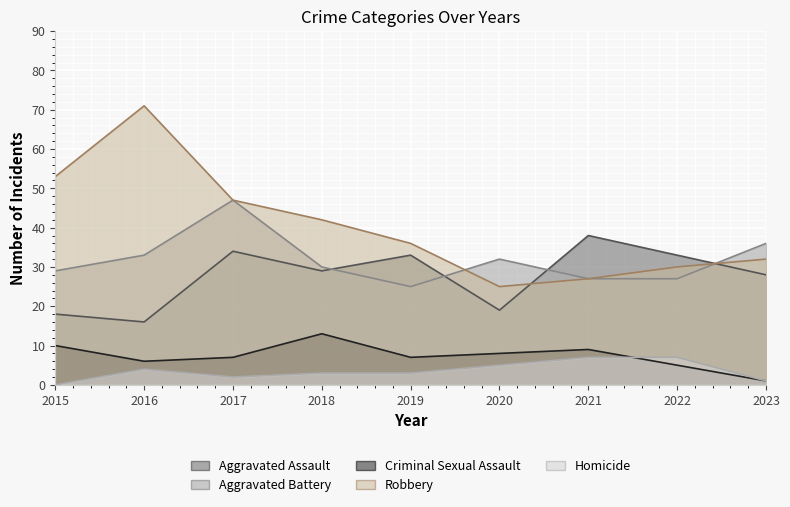

The value of Aggravated Assault at 2017 is 9. True or false?

False